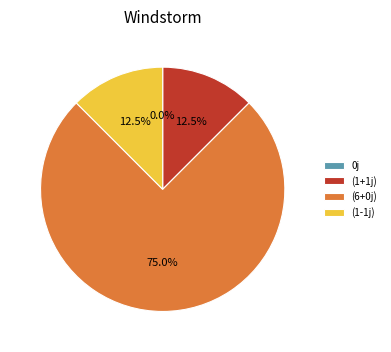

Rank the categories by value from highest to lowest.

(6+0j), (1+1j), (1-1j), 0j